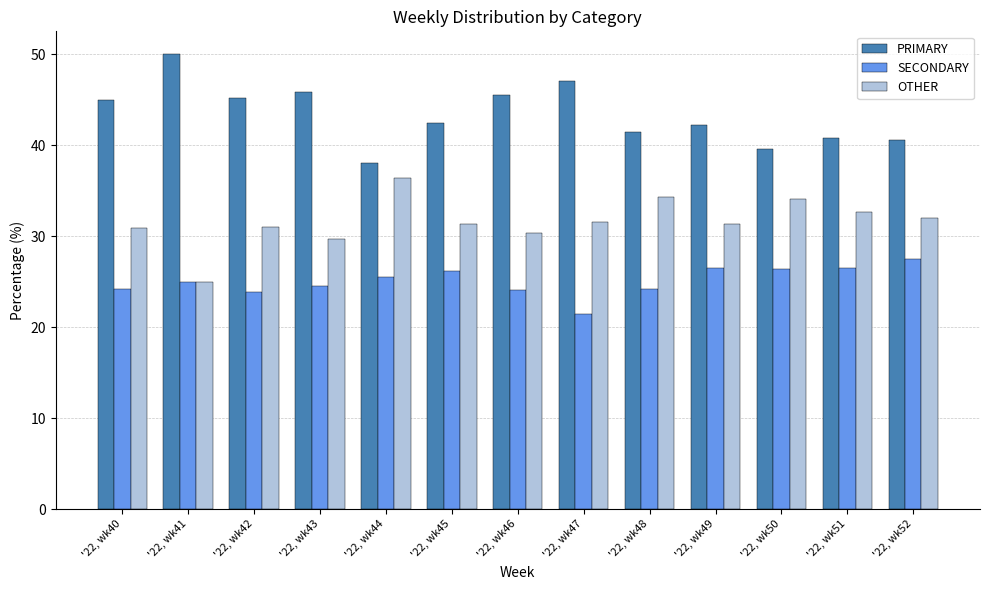

Is it true that SECONDARY equals 31.5 at '22, wk46?

False